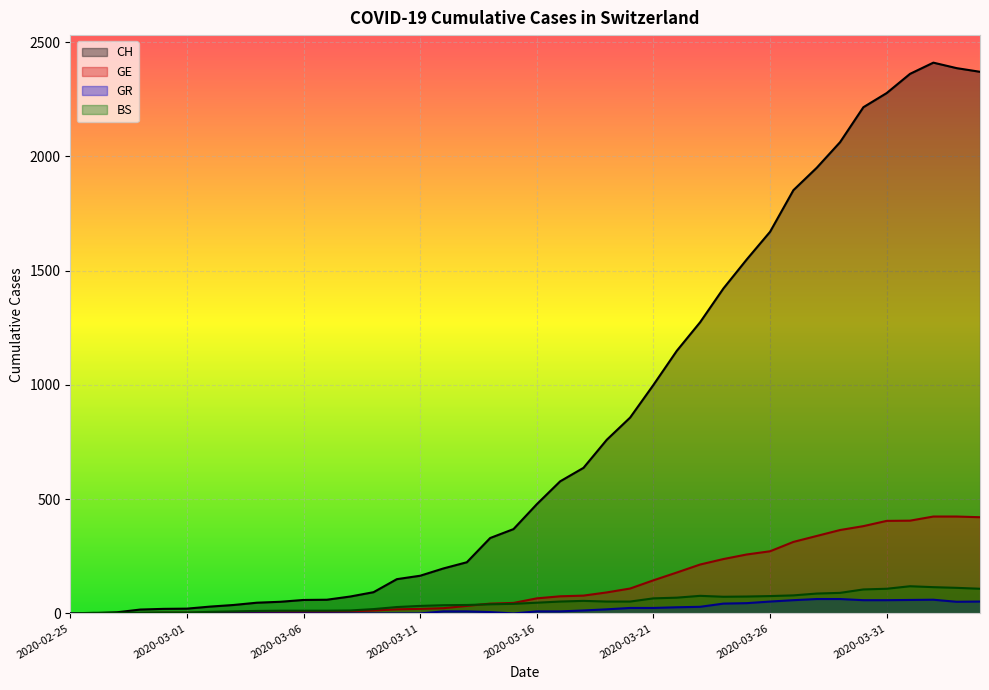

Where do GE and BS first cross each other?

2020-03-13 and 2020-03-14